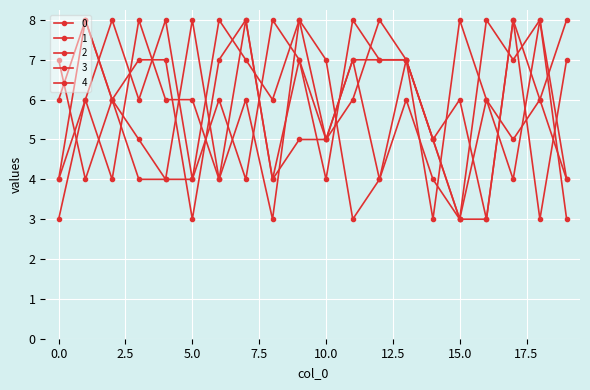

How many lines are shown in the chart?

5